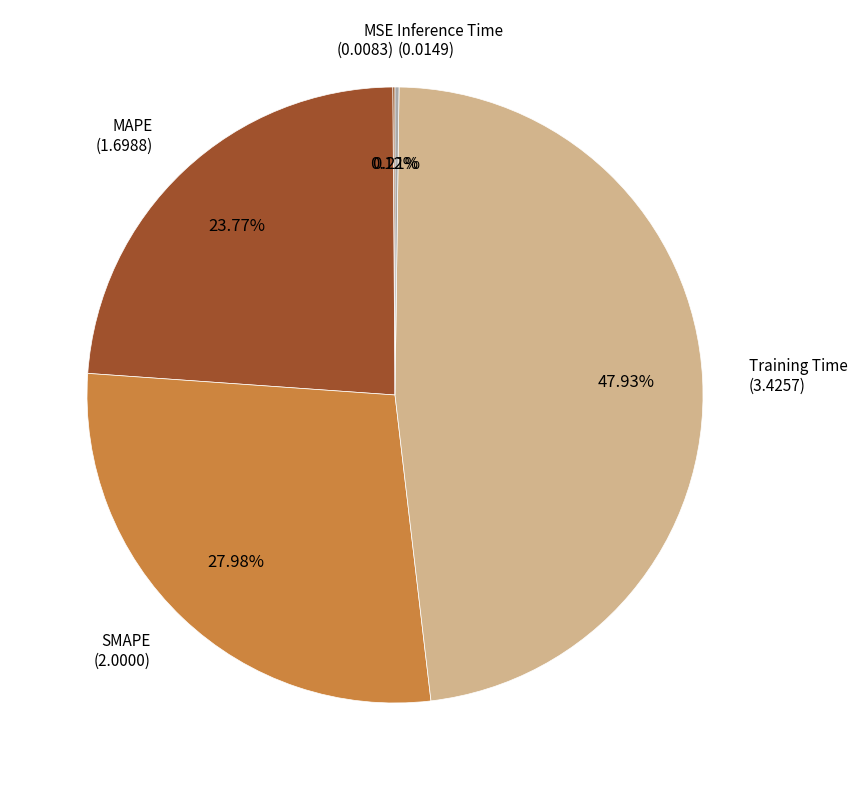

How many segments does this pie chart have?

5